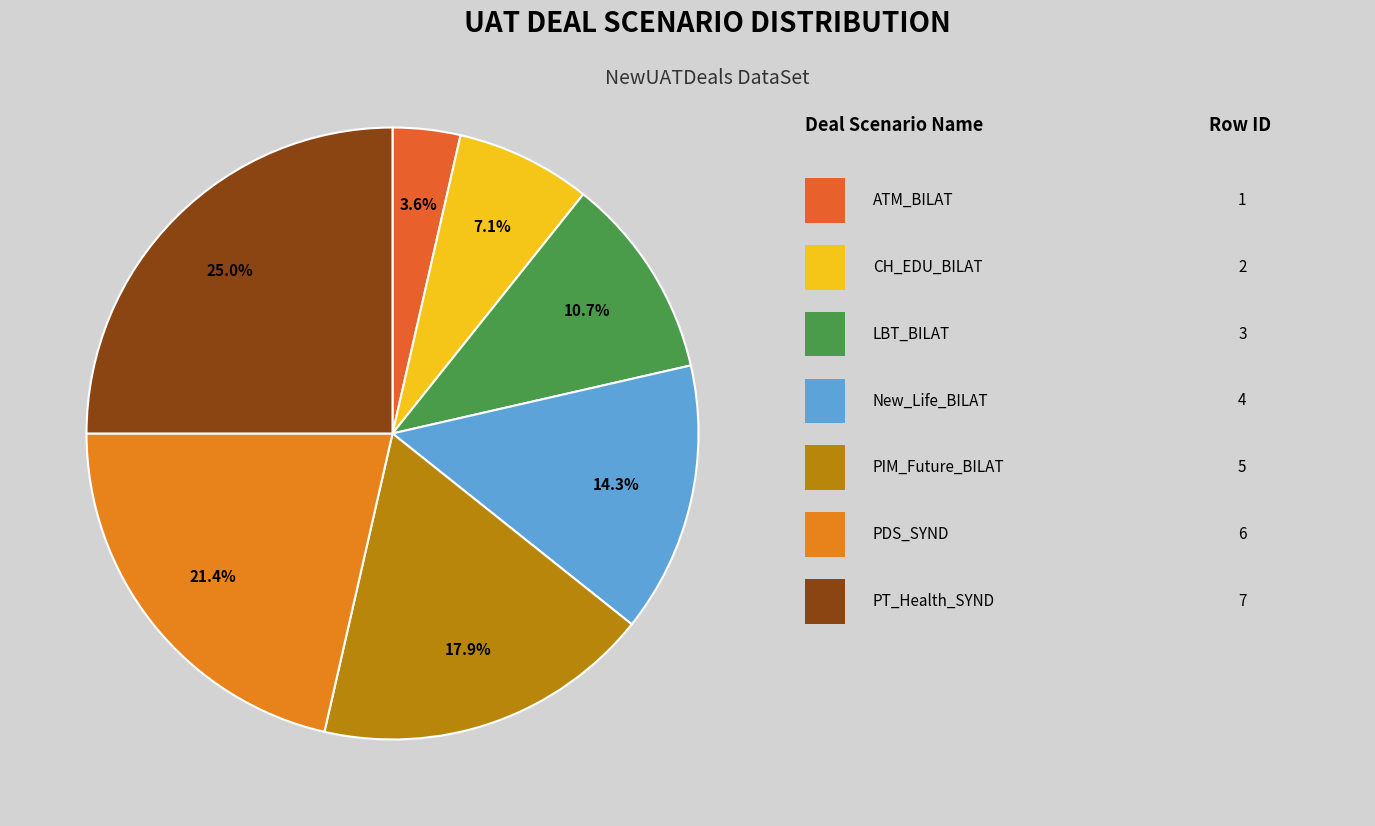

To the nearest percent, what is the difference between the largest and smallest slice percentages?

21%